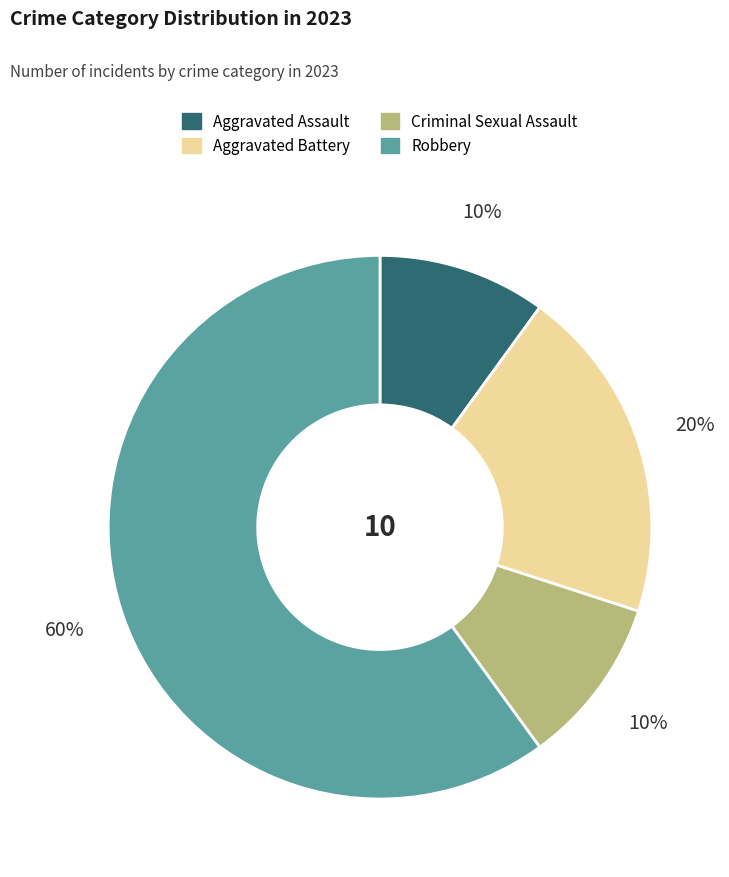

Which has a higher value, Aggravated Assault or Aggravated Battery?

Aggravated Battery